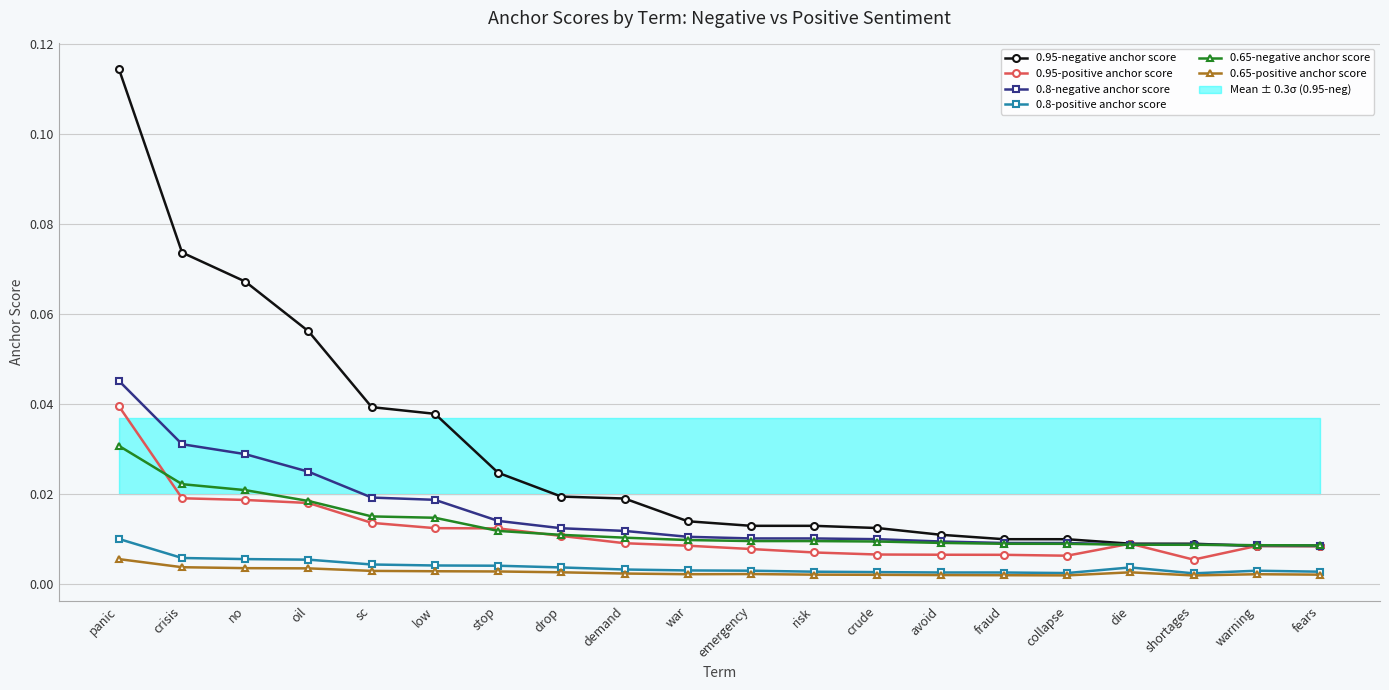

How many times do 0.65-negative anchor score and 0.8-negative anchor score cross each other?

1